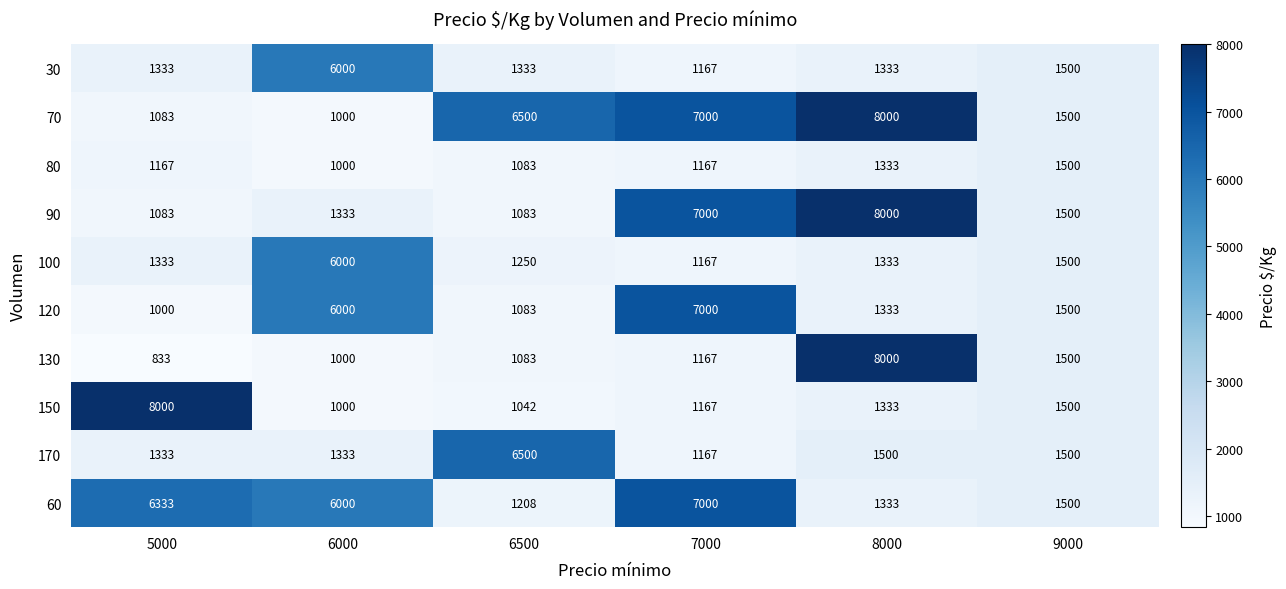

What is the sum of all 100 values?

12583